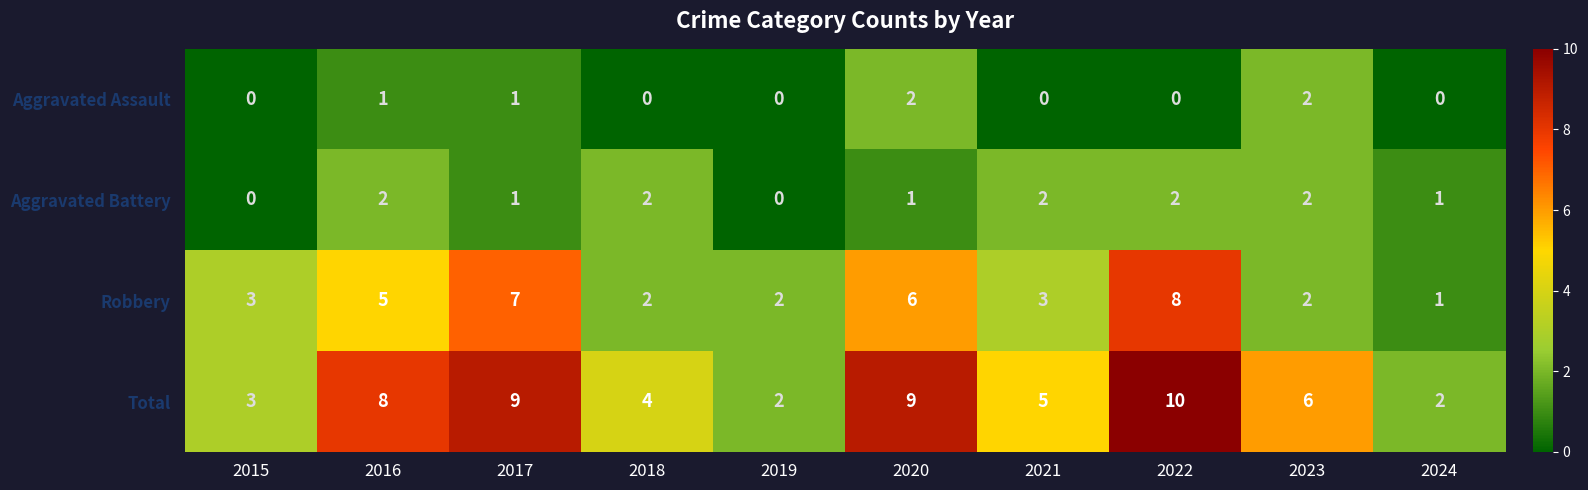

At which category does the chart reach its peak across all series?

2022